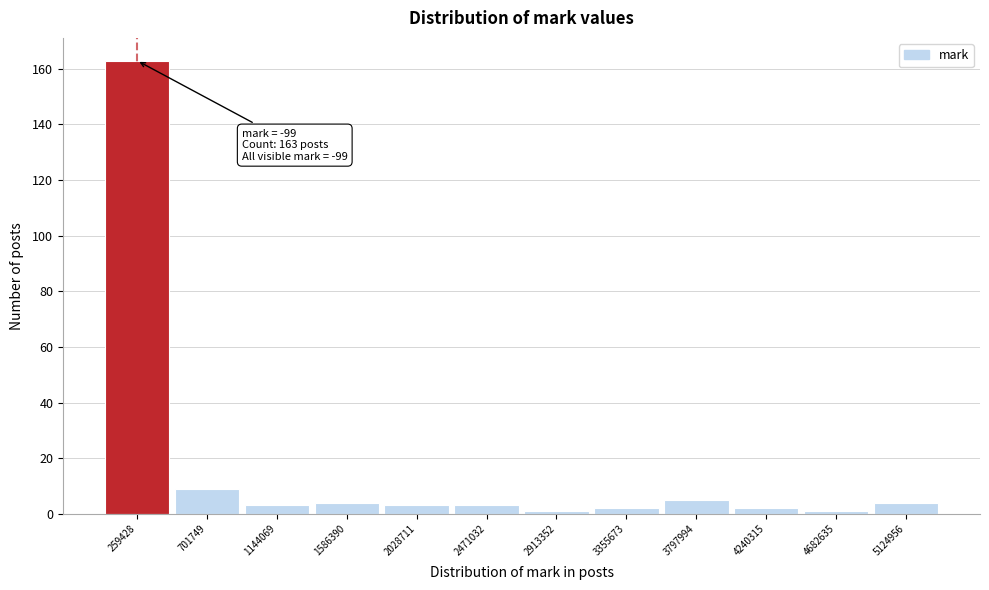

Which range on the x-axis has the tallest bar?

50000 to 500000